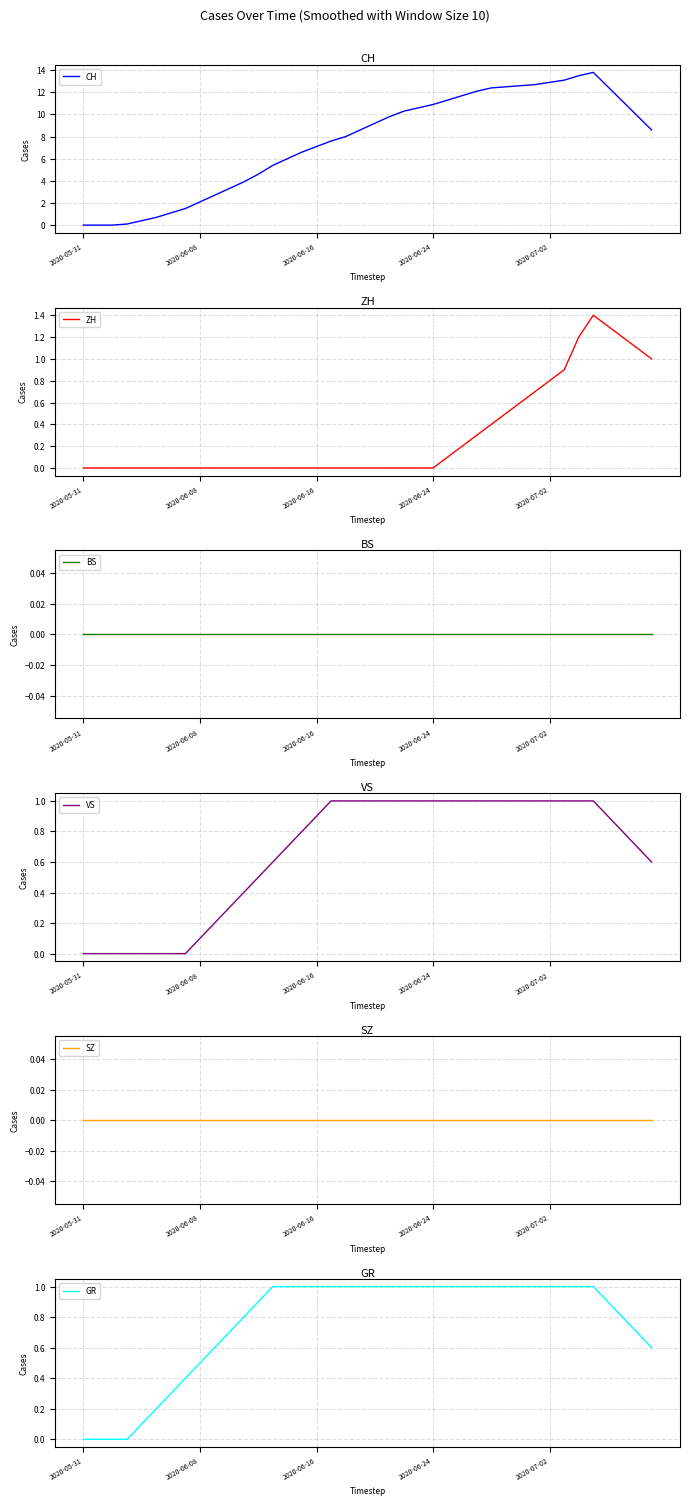

True or false: SZ has more than 1 points higher than both neighbors.

False